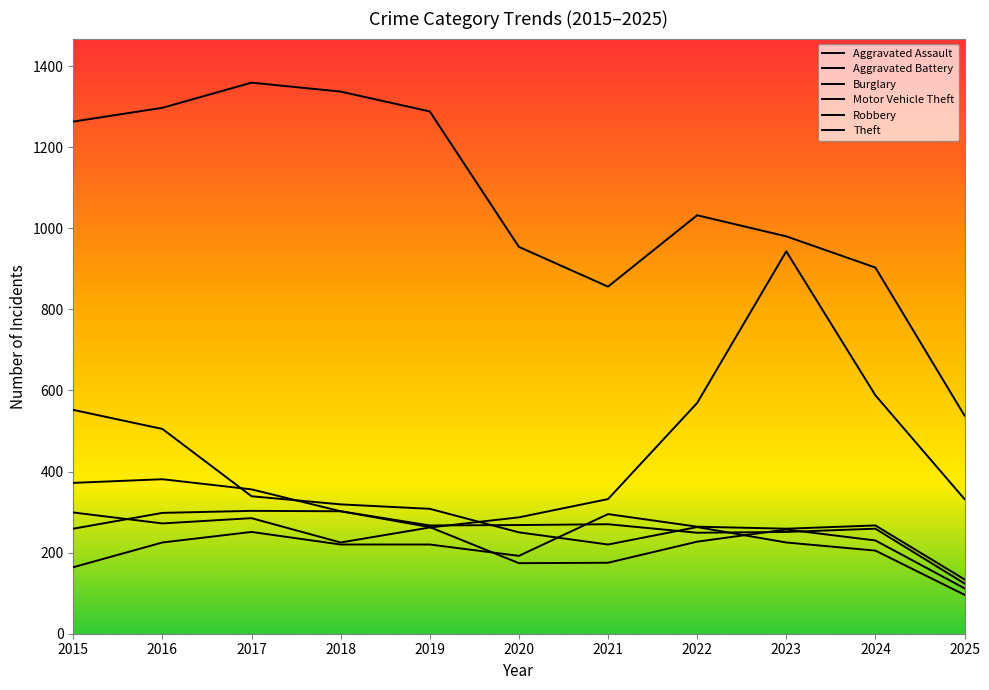

Is this an area chart (filled region under the line)?

No